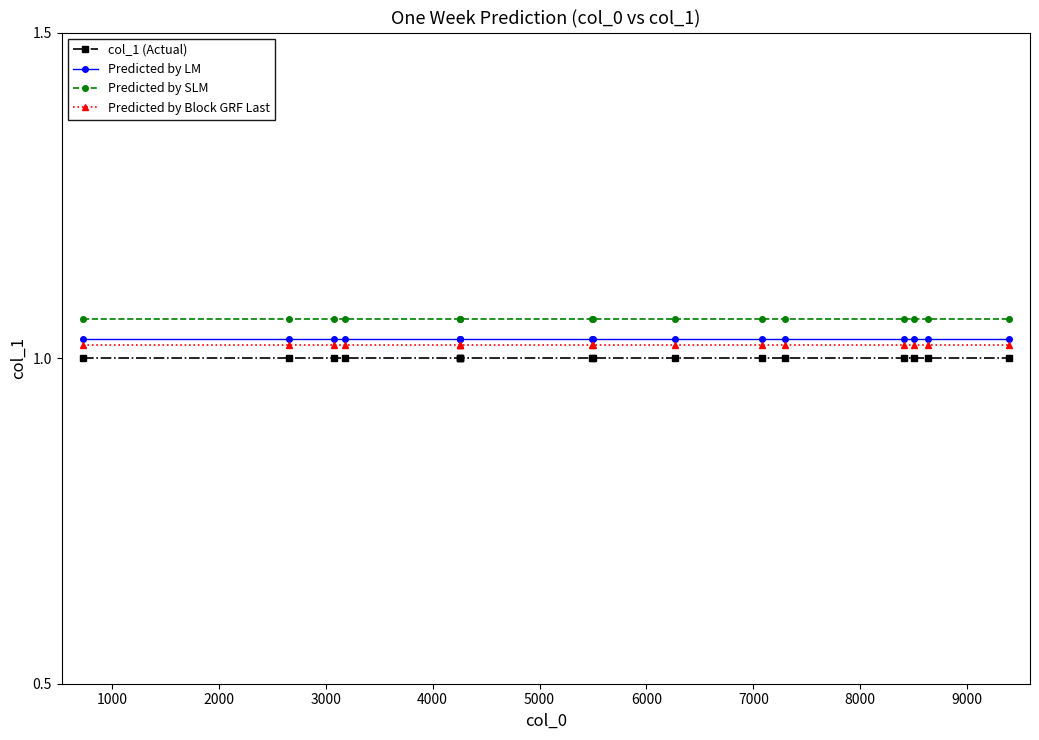

What is the sum of all col_1 (Actual) values?

16.0